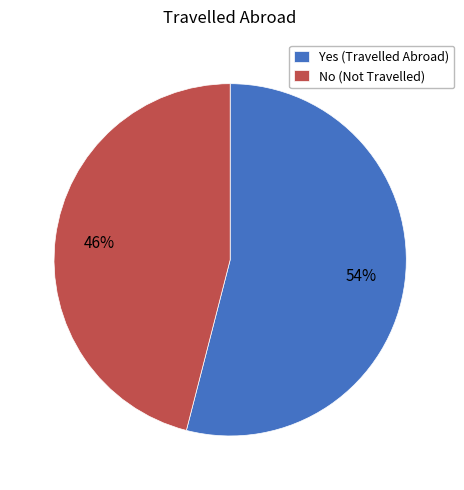

Is there a majority slice in this chart?

Yes